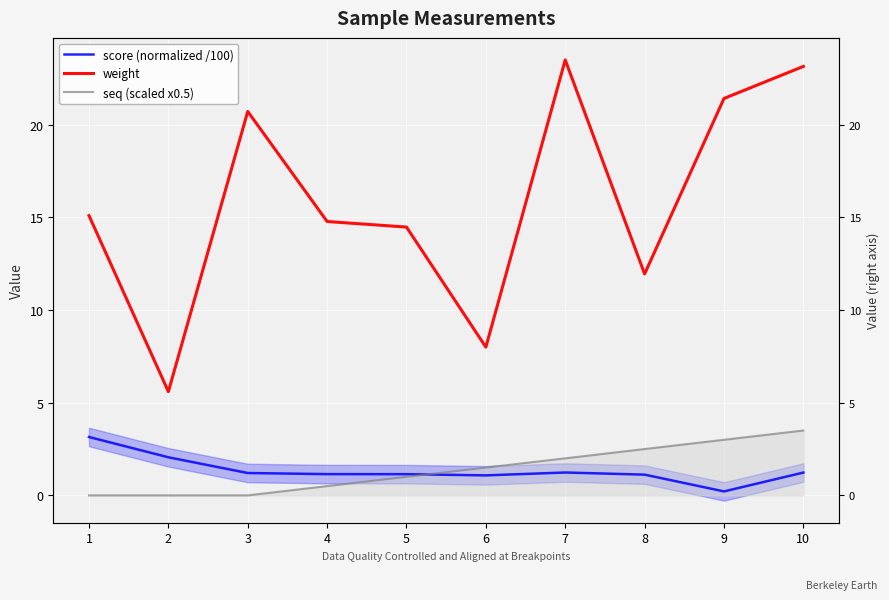

What is the highest value of the score (normalized /100) series?

3.2